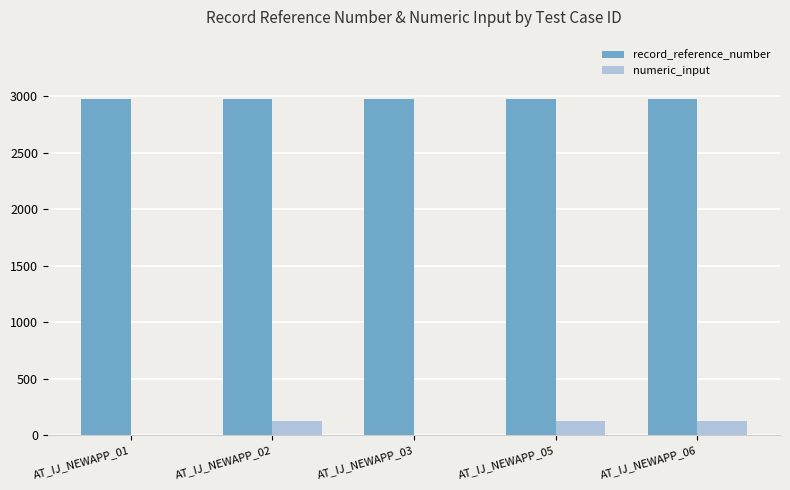

Is the value of numeric_input at AT_IJ_NEWAPP_06 greater than the value of record_reference_number at AT_IJ_NEWAPP_02?

No